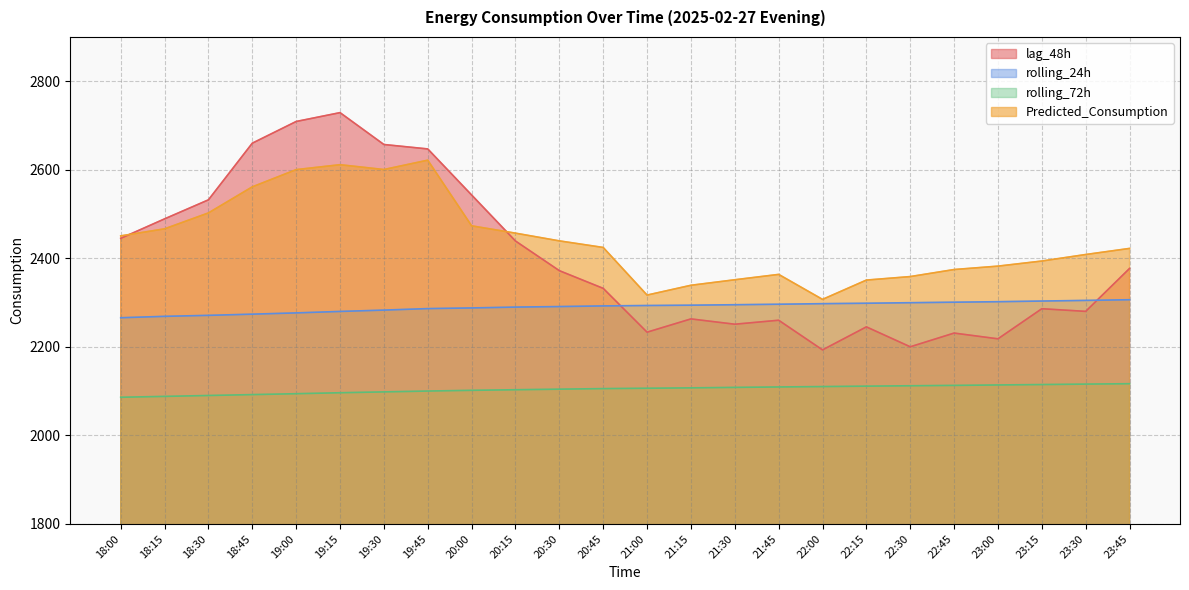

What are all the series names shown in the legend?

lag_48h, rolling_24h, rolling_72h, Predicted_Consumption